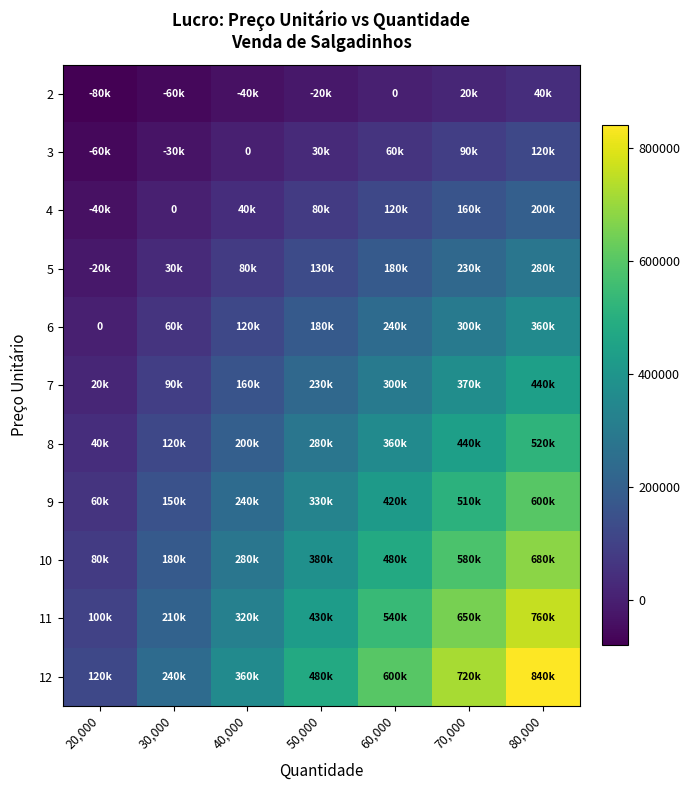

True or false: 12 has a value of 361416 at 60,000.

False